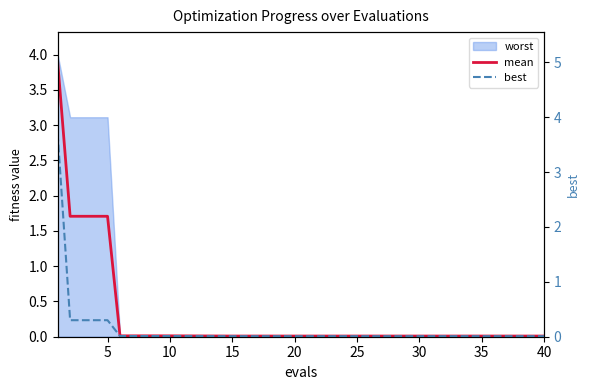

Is the value of mean at 14 greater than the value of best at 35?

No